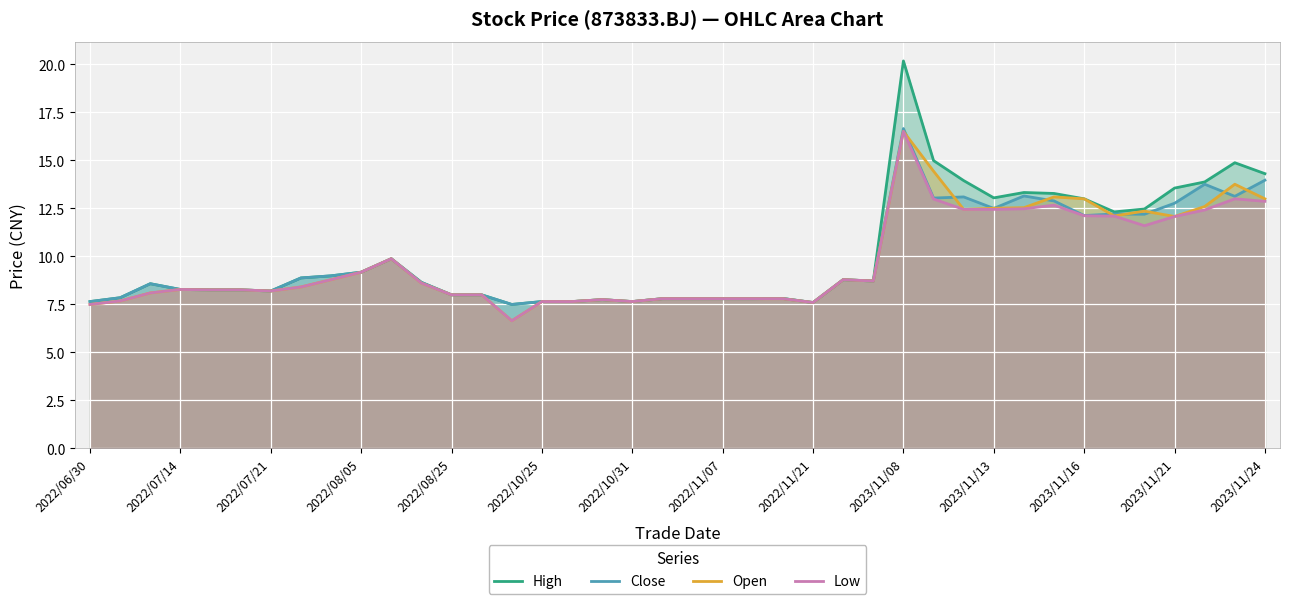

The Open series shows 10.5 at 2022/10/25. True or false?

False